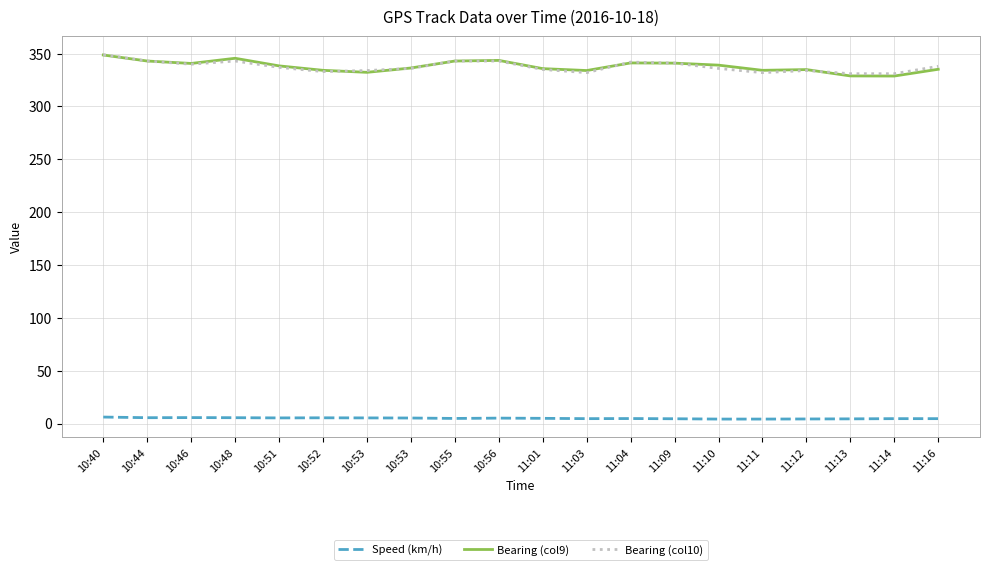

What are all the series names shown in the legend?

Speed (km/h), Bearing (col9), Bearing (col10)